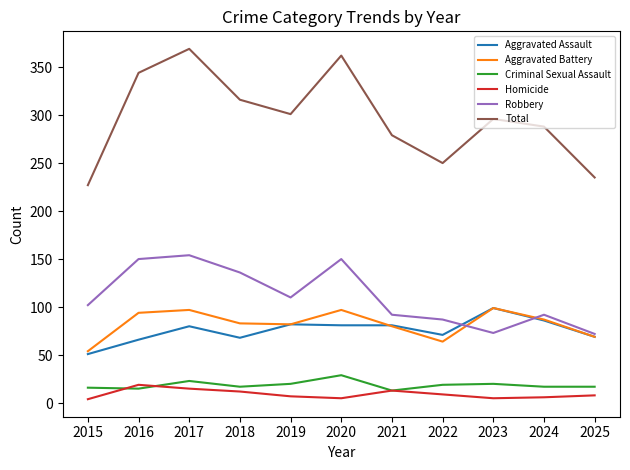

Read the Criminal Sexual Assault value at 2022.

19